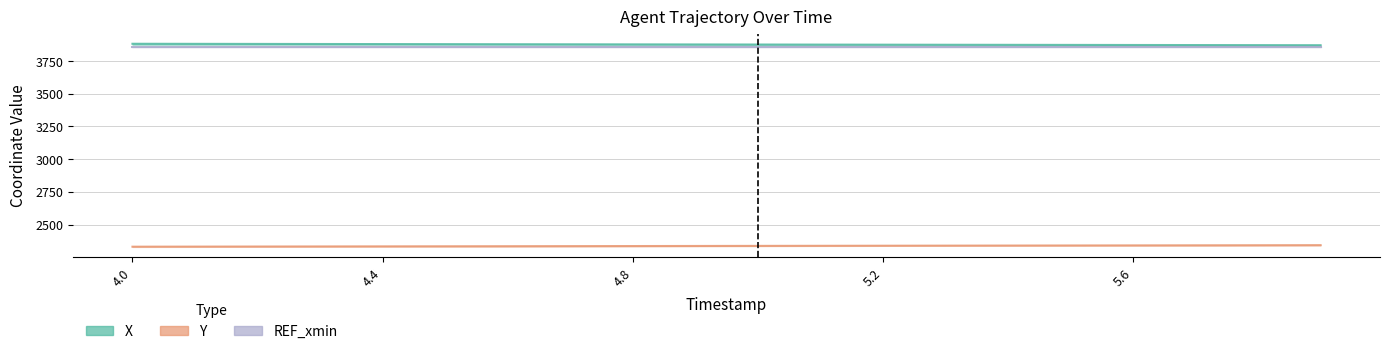

At which label is X closest to 3876?

5.1